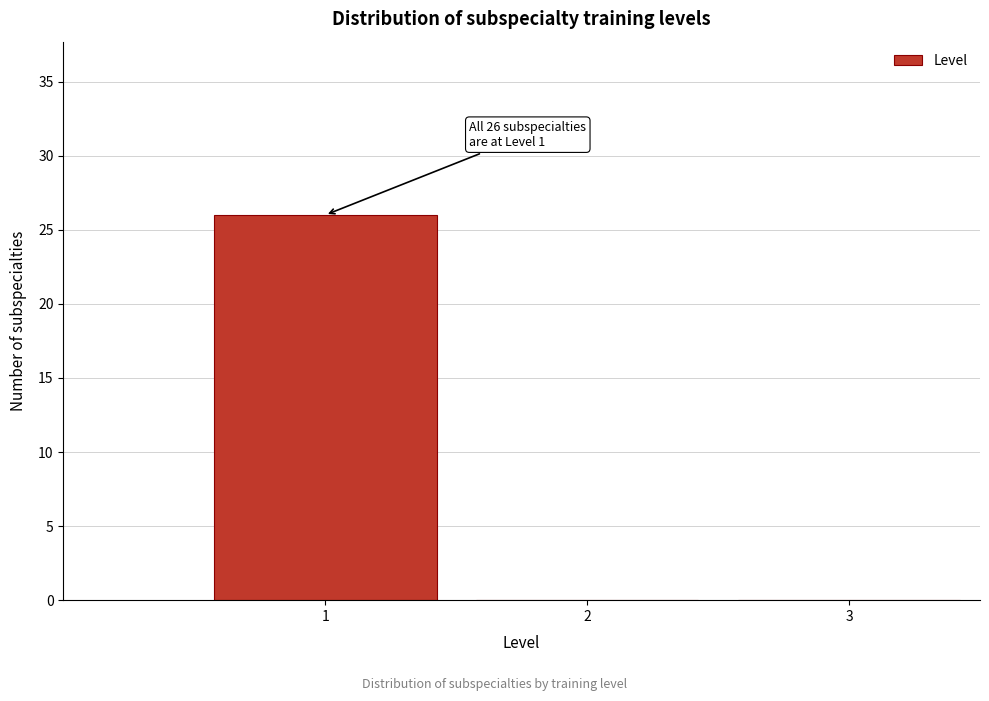

Which range on the x-axis has the tallest bar?

0.5 to 1.5